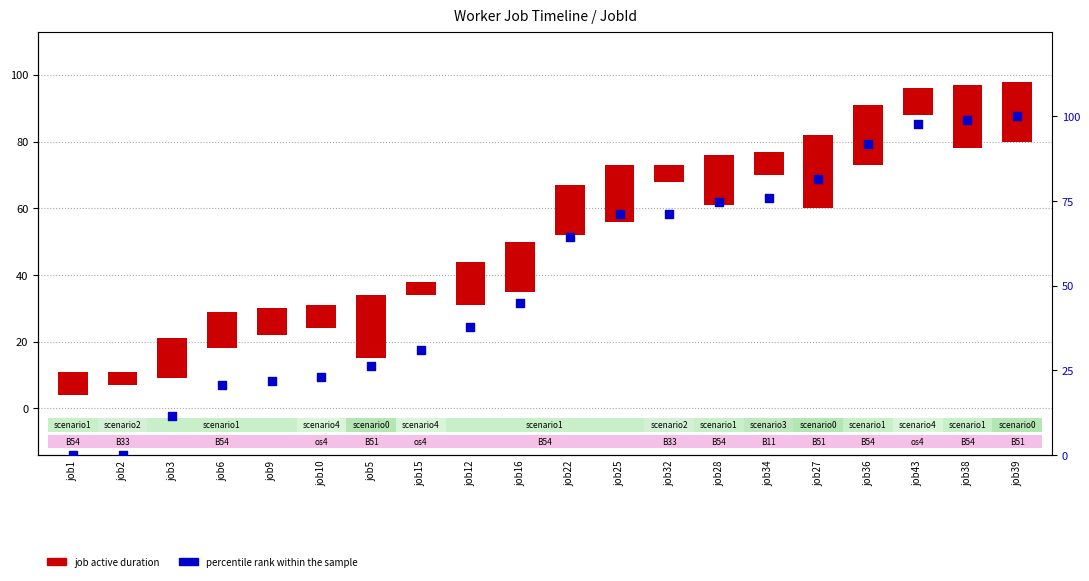

At which category is the sum across all series the highest?

job39